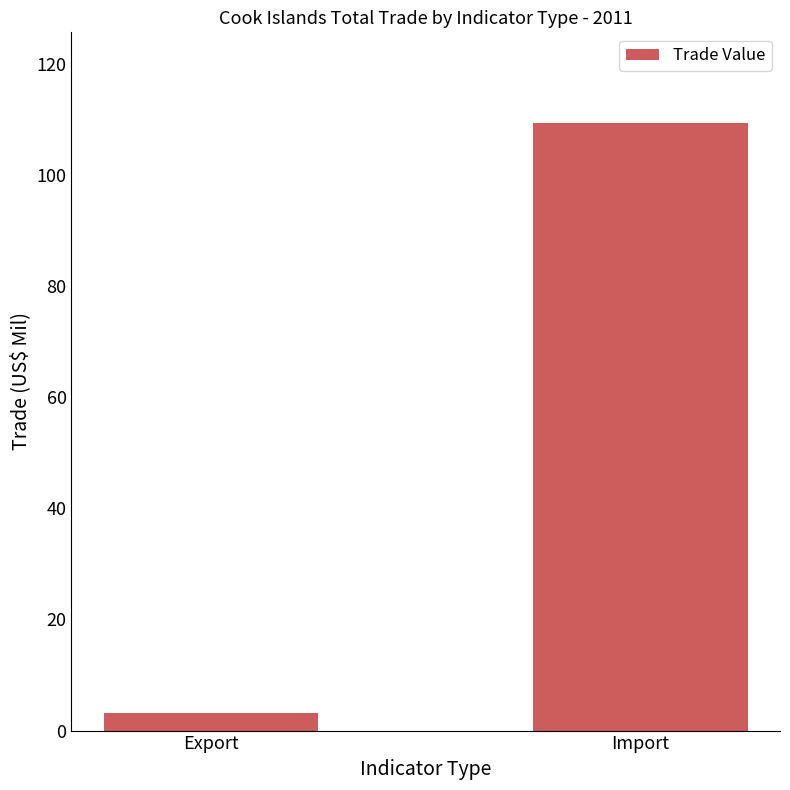

What is the change in value from Export to Import?

+106.2